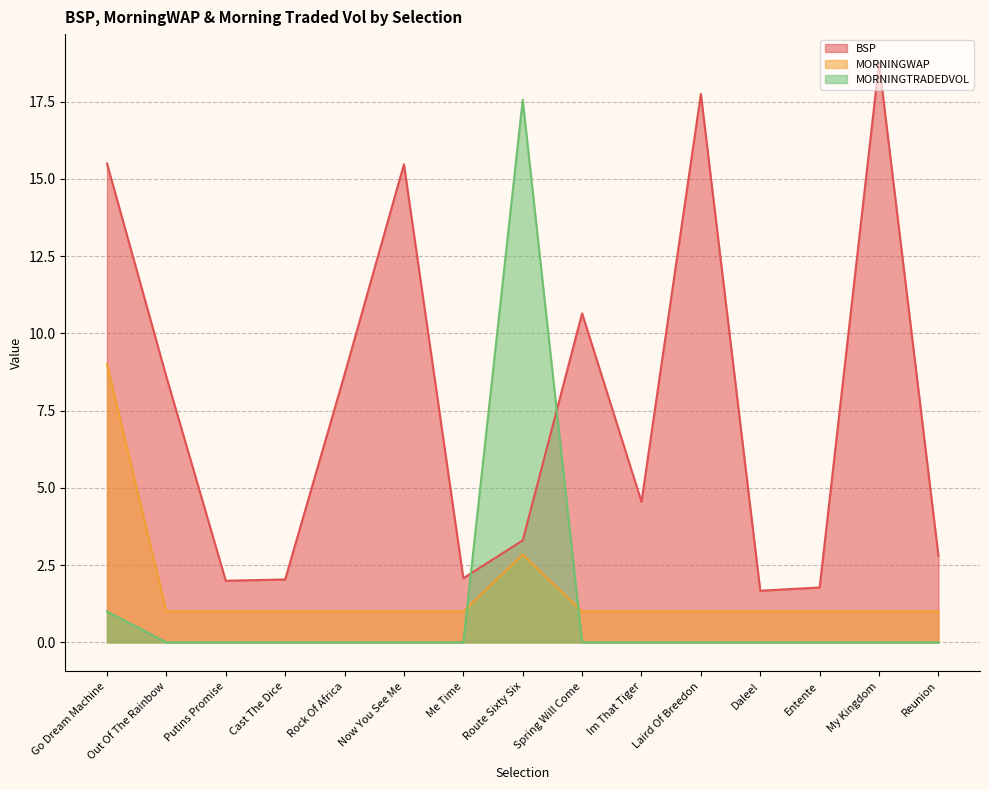

What is the difference between the maximum and second lowest values in the BSP series?

17.0